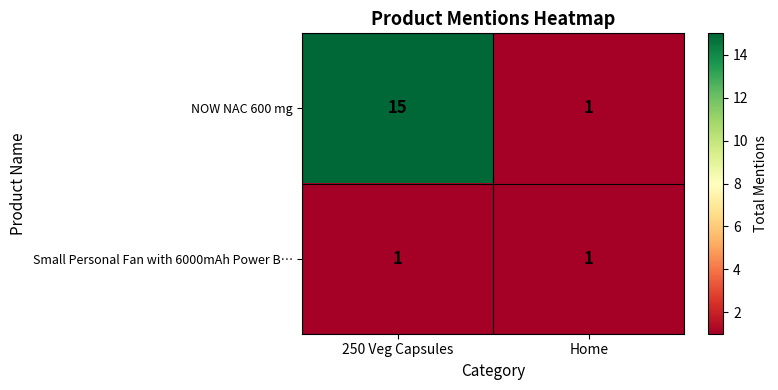

Reading left to right, what are all the values shown in this chart?

NOW NAC 600 mg: 250 Veg Capsules=15	Home=1
Small Personal Fan with 6000mAh Power B…: 250 Veg Capsules=1	Home=1